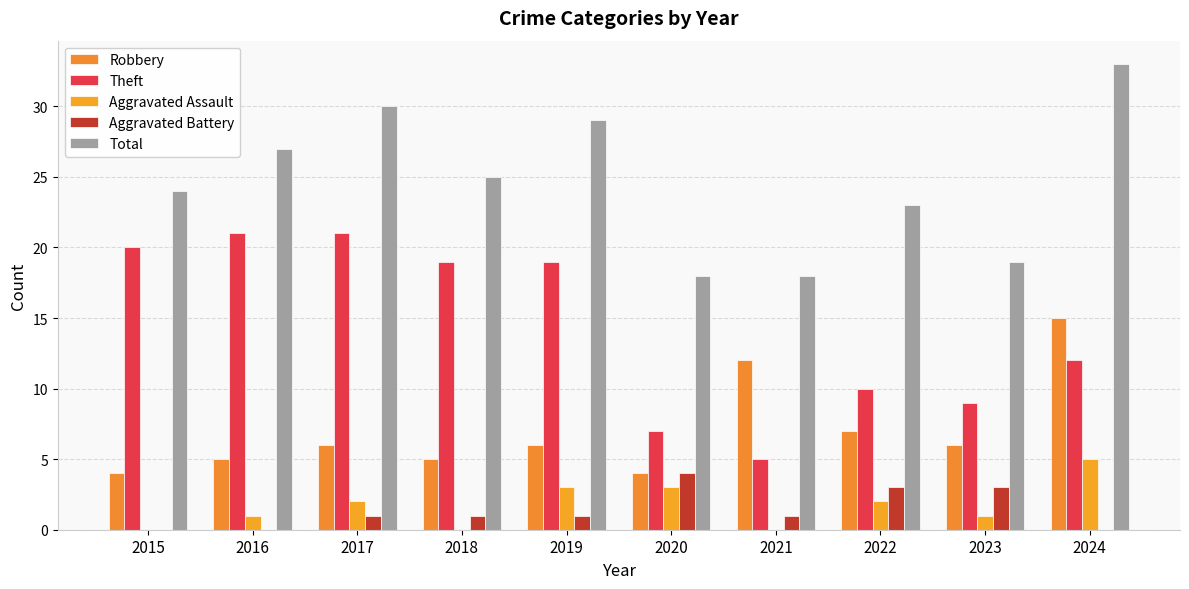

Is the value of Aggravated Battery at 2017 greater than the value of Robbery at 2016?

No